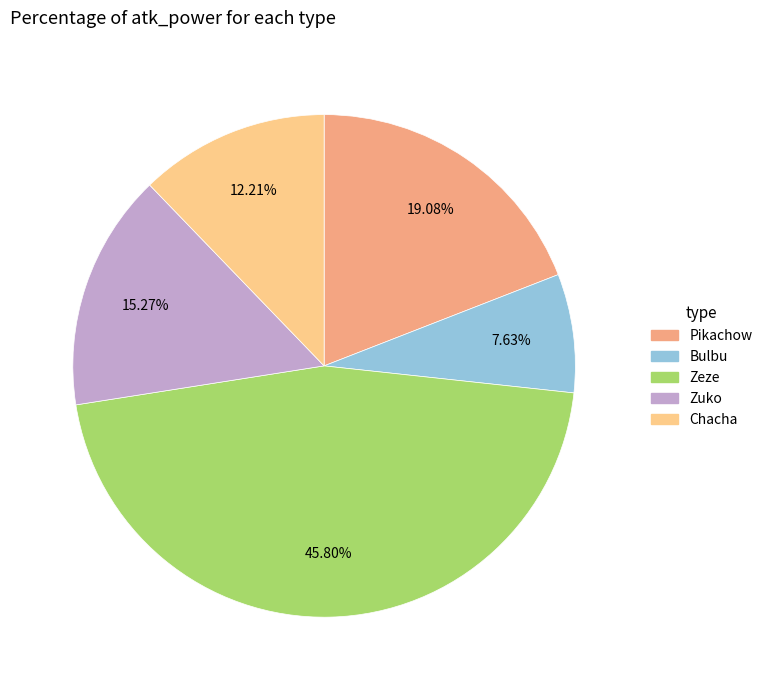

What percentage is the Bulbu slice, to the nearest percent?

8%